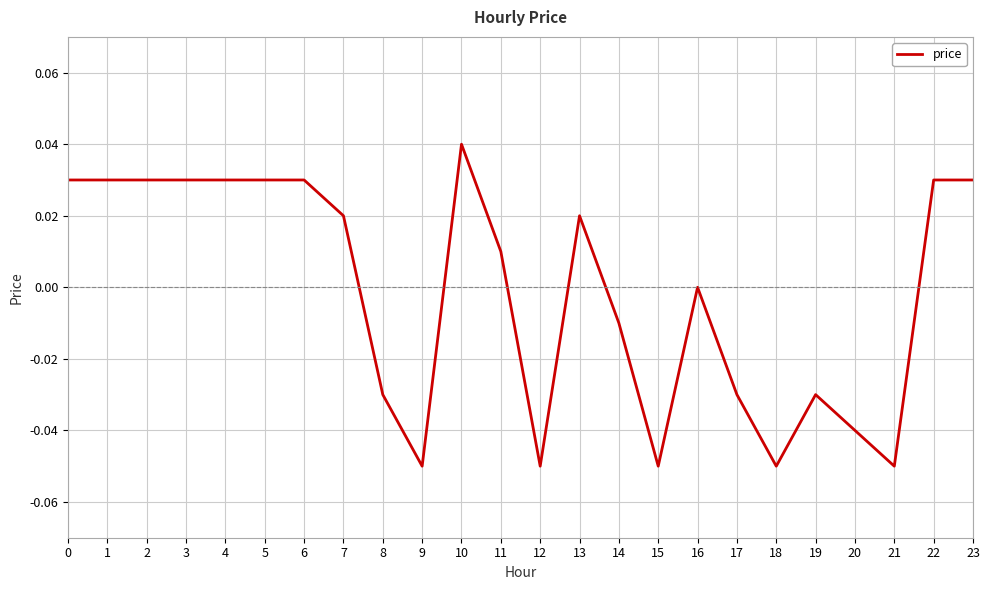

How many categories are shown in the chart?

24